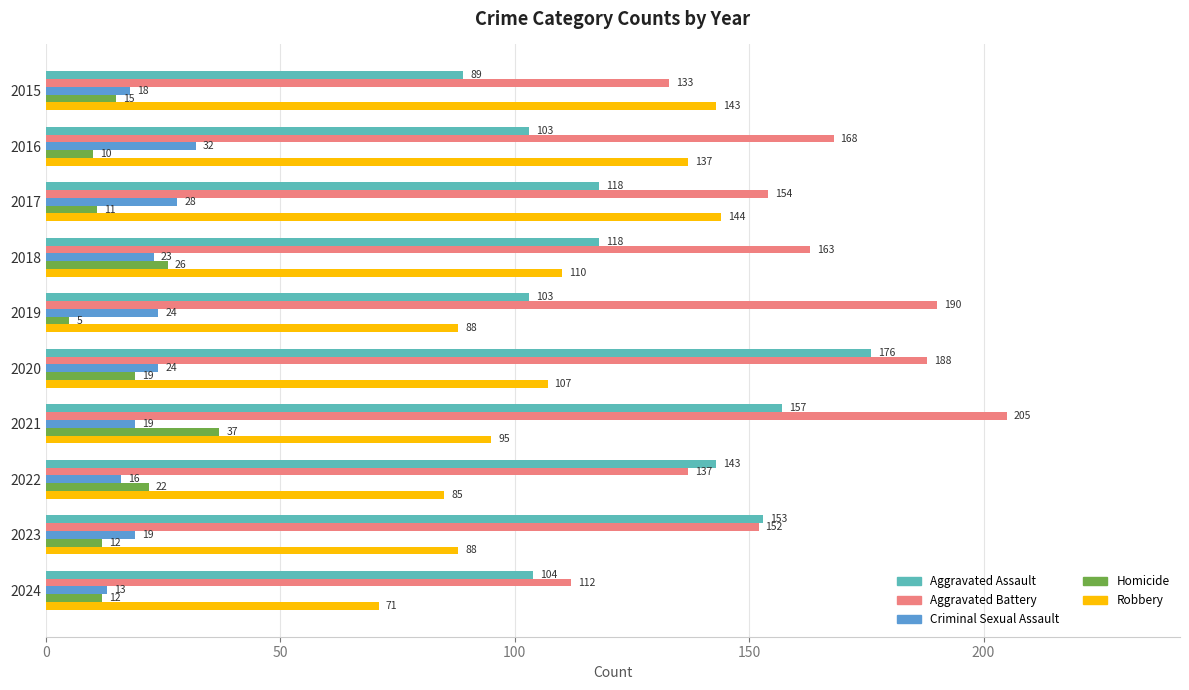

Which series has the widest spread of values?

Aggravated Battery